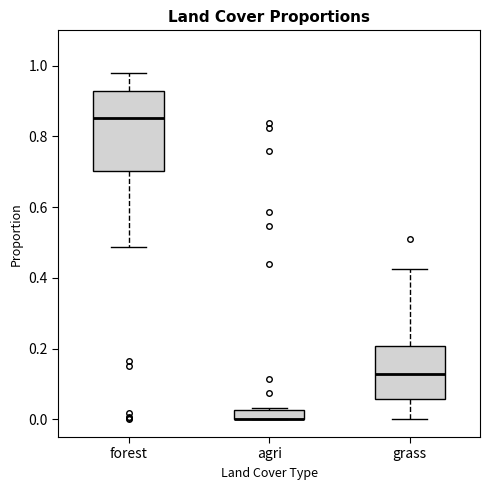

Where is the lower edge of the box for grass on the y-axis? The values are not printed on the chart, so give them approximately, as read against the axis.

0.06